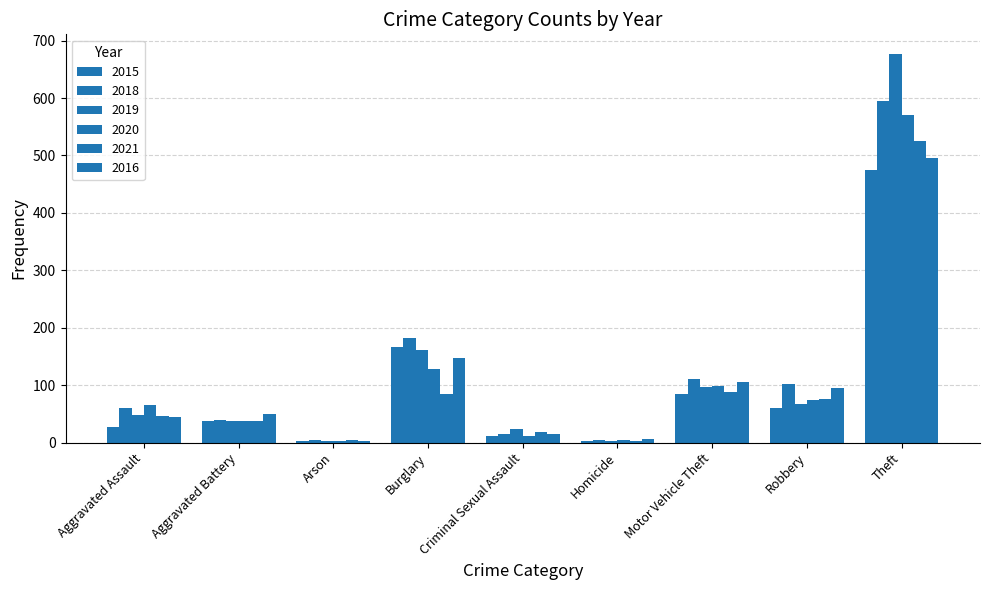

Count the number of categories in the chart.

9